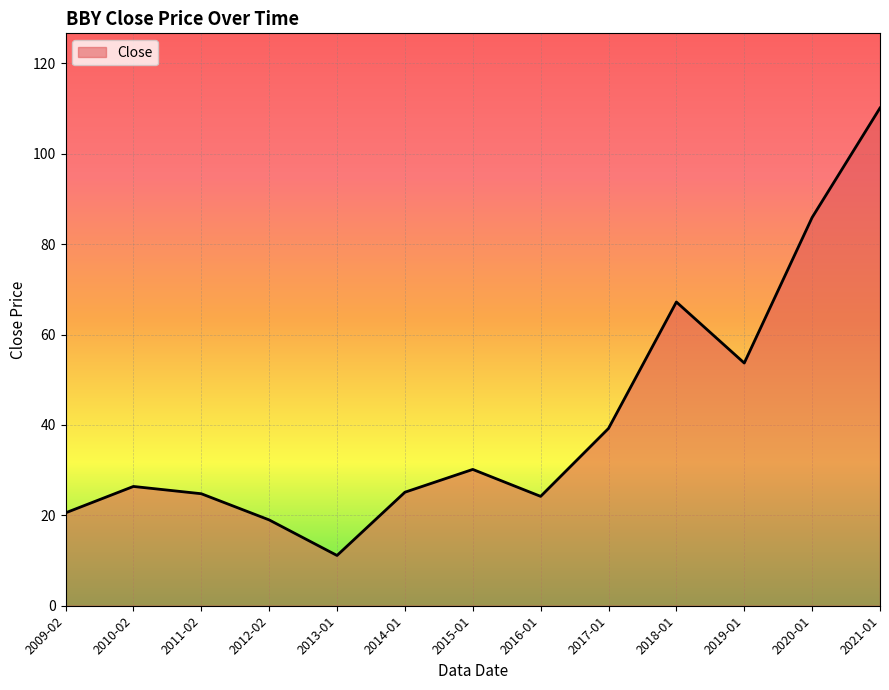

The value at 2017-01 is 24.4. True or false?

False